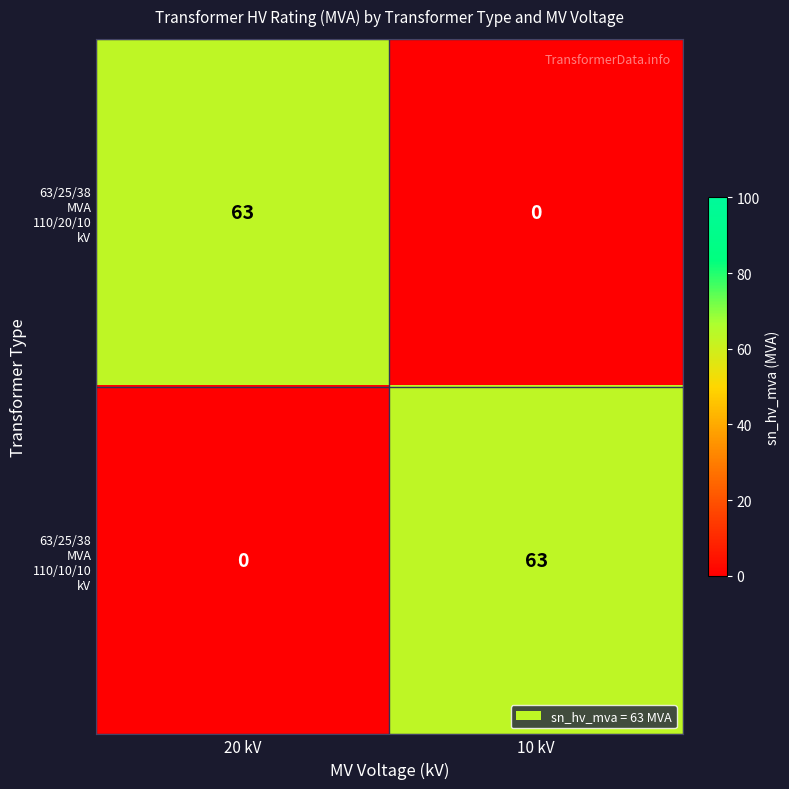

At how many categories does at least one series exceed 10?

2